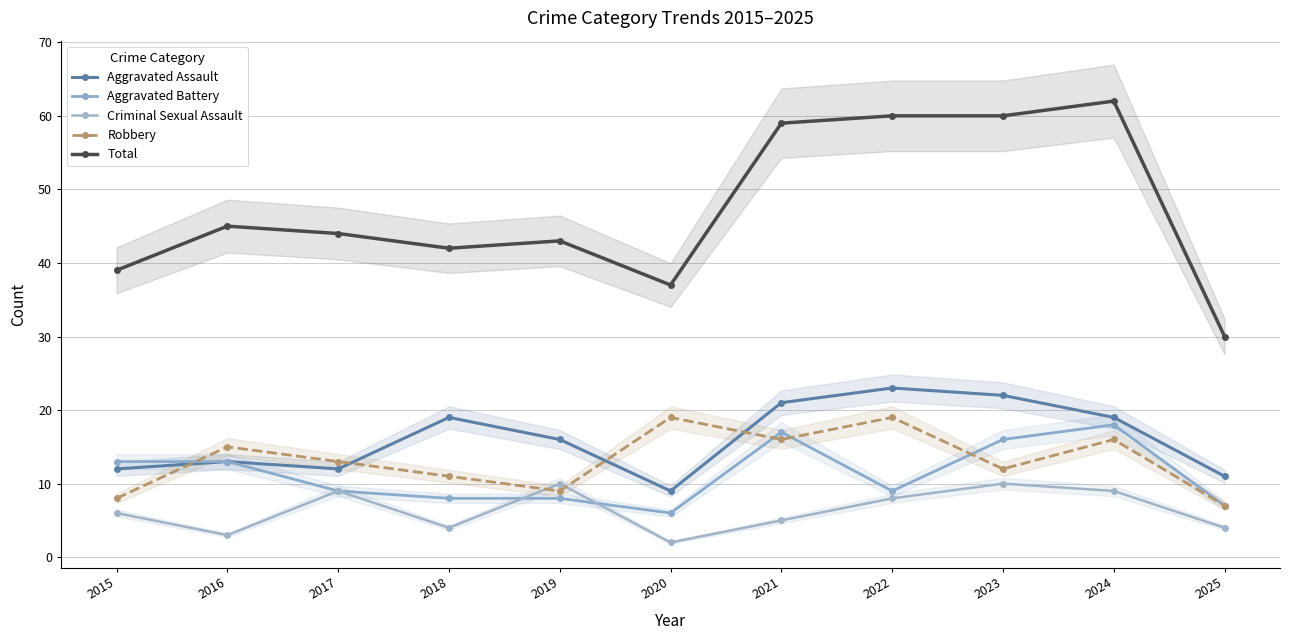

How many data points does each series have?

11